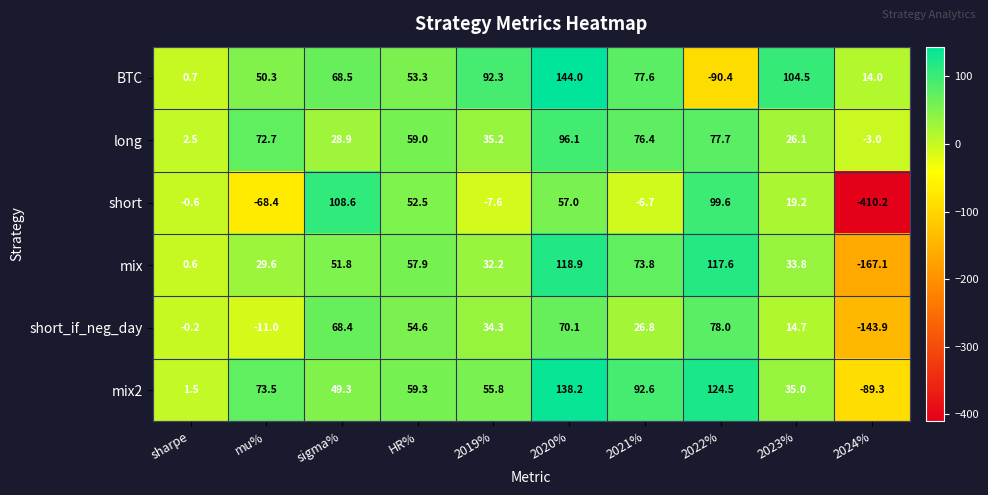

List the labels in order of mix value, largest first.

2020%, 2022%, 2021%, HR%, sigma%, 2023%, 2019%, mu%, sharpe, 2024%